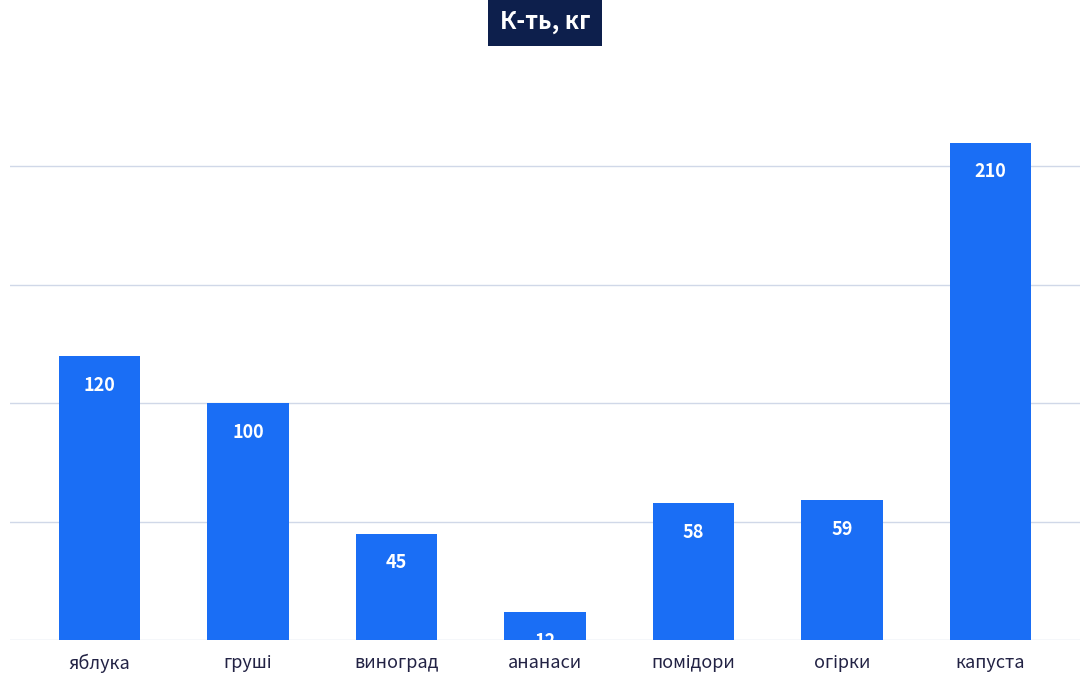

What is the sum of all values?

604